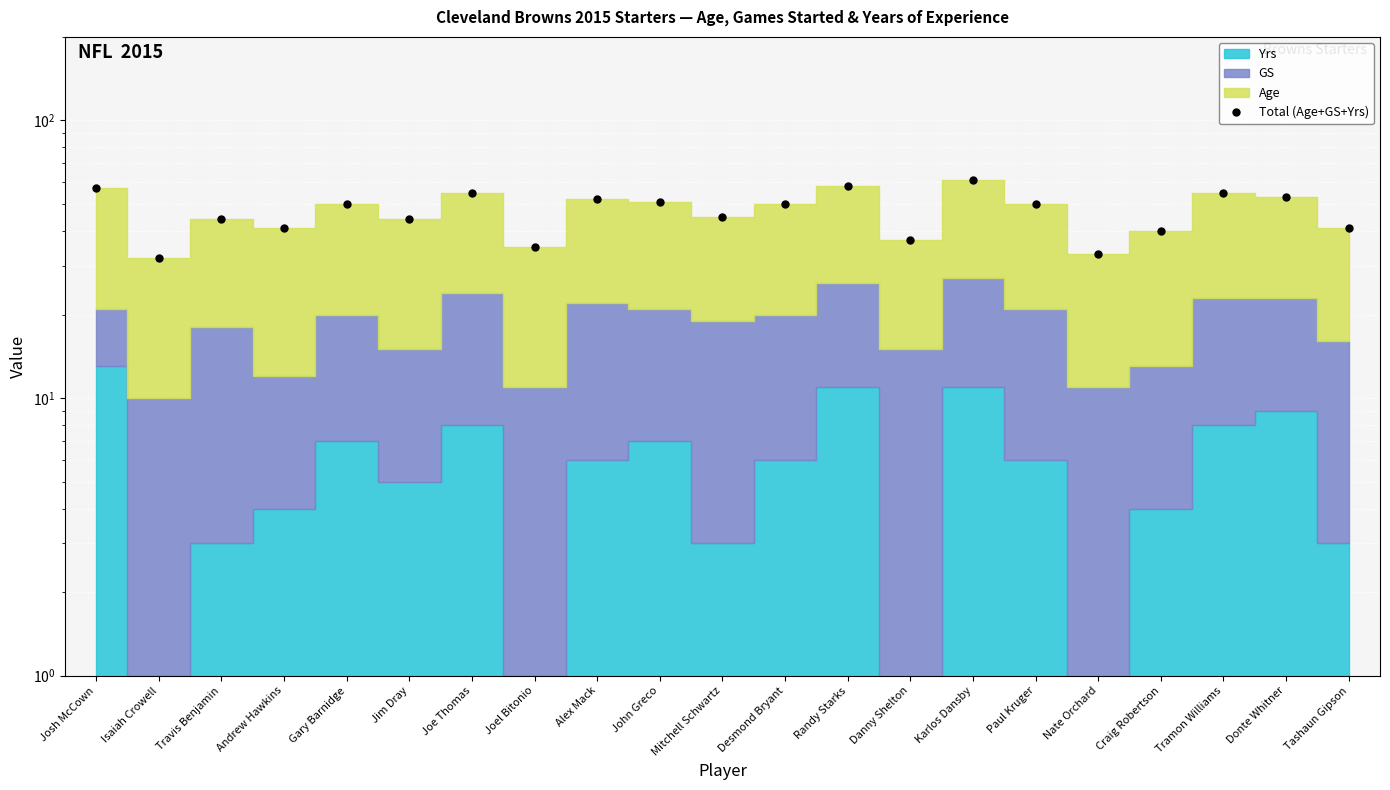

The value at Travis Benjamin is 44. True or false?

True